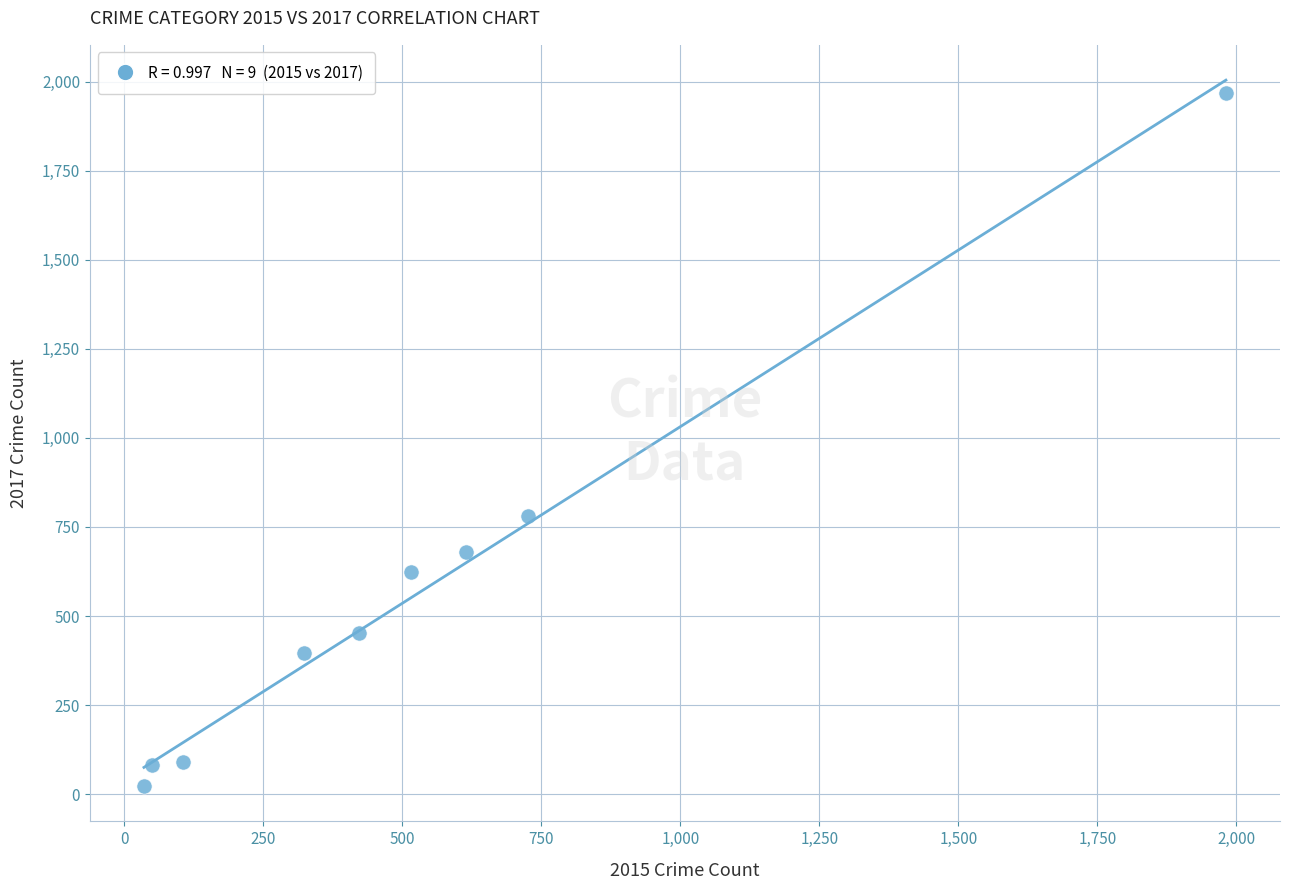

What Y value in the scatter plot is closest to 995?

780